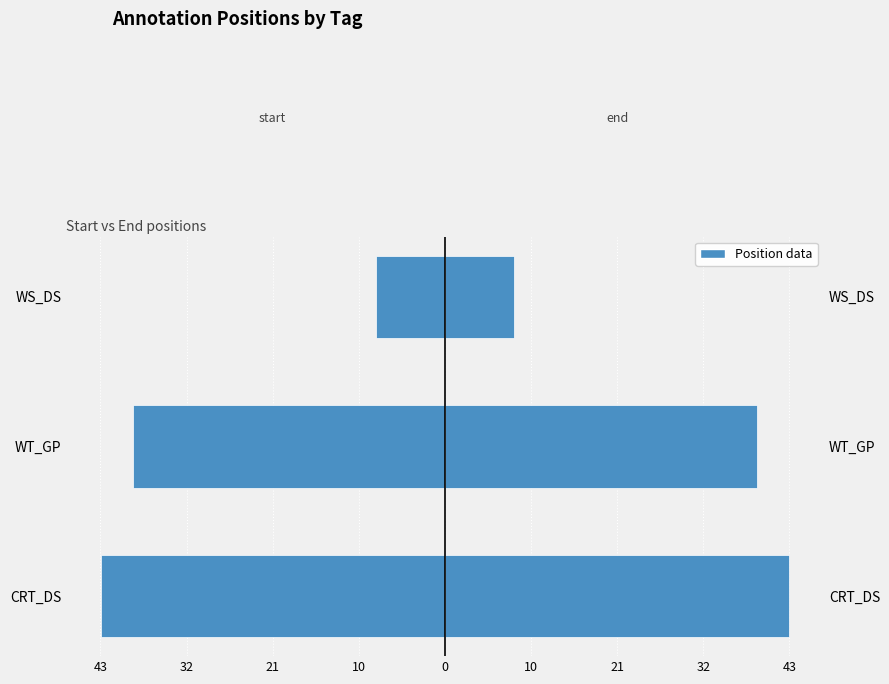

How many values in the end series are below 39?

1